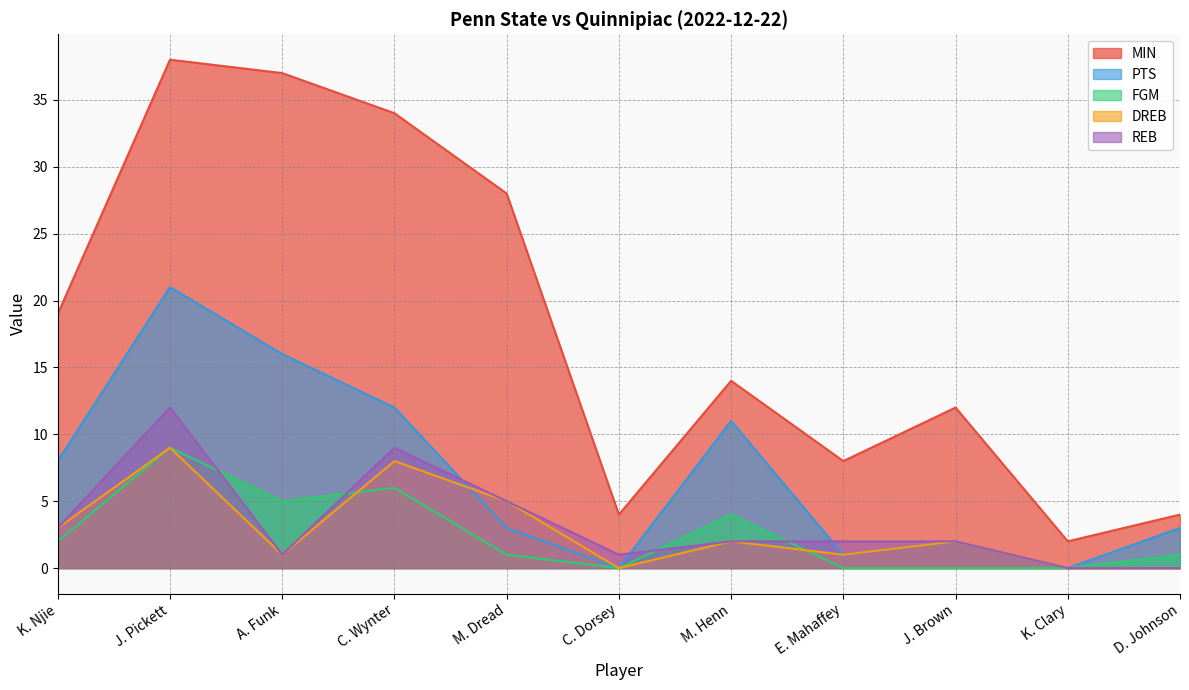

What is the value of the DREB point at the 5th from the left?

5